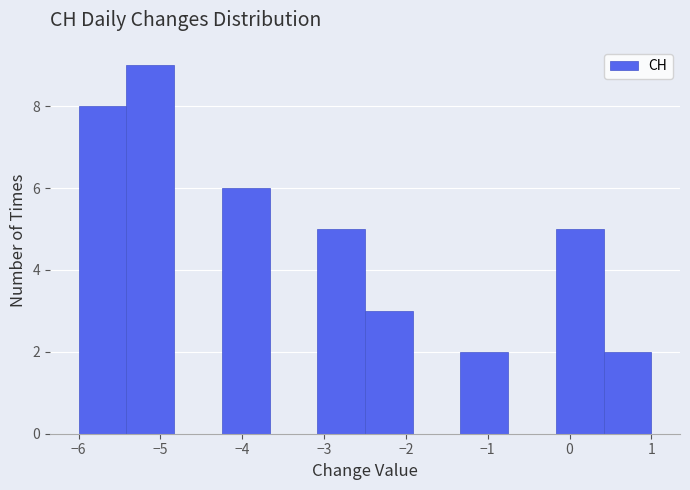

Reading left to right, list every bar in this chart as the range it spans on the x-axis followed by its height. Neither the bar edges nor the heights are printed on the chart, so give them approximately, as read against the axes.

-6.0 to -5.4: 8
-5.4 to -4.8: 9
-4.8 to -4.2: 0
-4.2 to -3.7: 6
-3.7 to -3.1: 0
-3.1 to -2.5: 5
-2.5 to -1.9: 3
-1.9 to -1.3: 0
-1.3 to -0.7: 2
-0.7 to -0.2: 0
-0.2 to 0.4: 5
0.4 to 1.0: 2